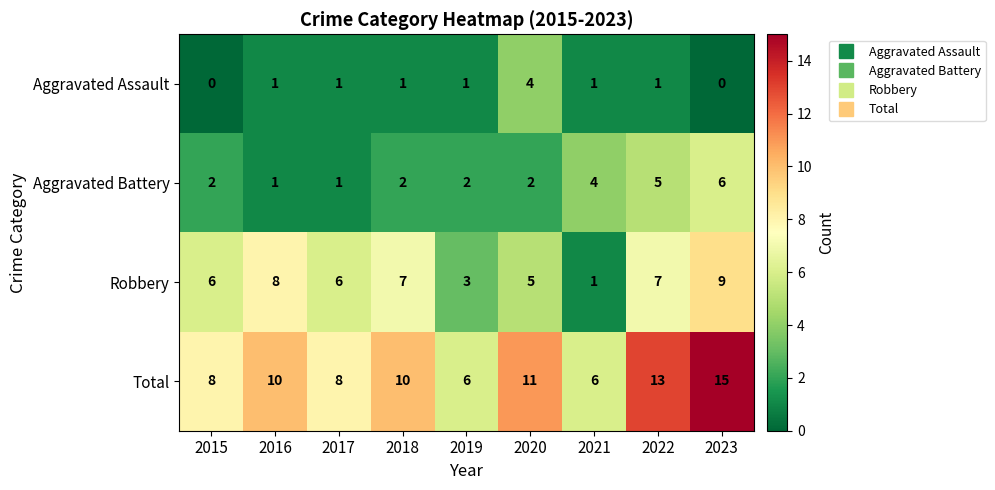

List the series in order of their overall mean, highest first.

Total, Robbery, Aggravated Battery, Aggravated Assault